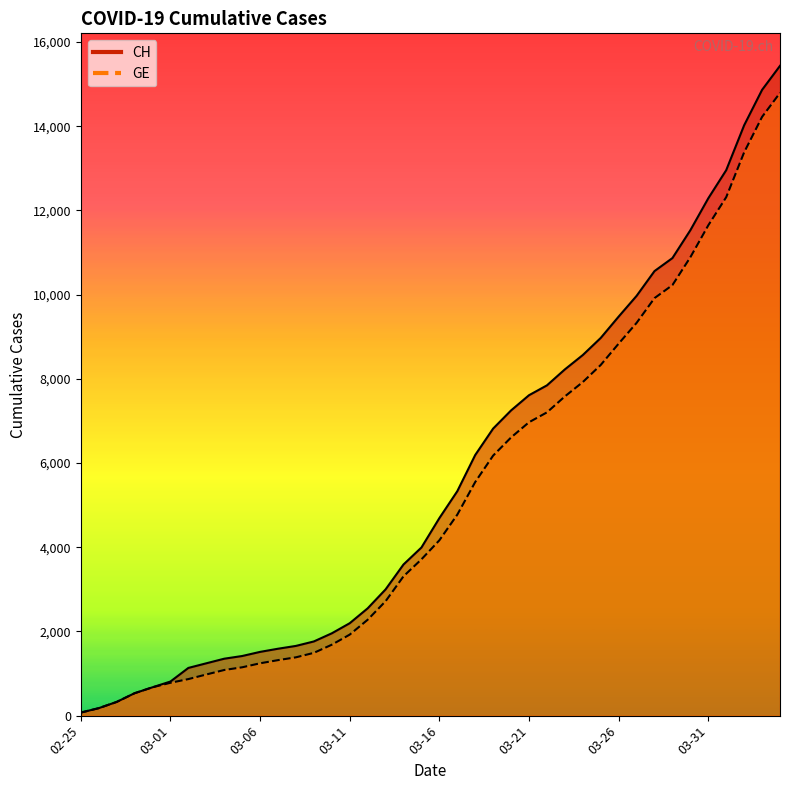

What is the difference between the highest and lowest values at 2020-03-05?

268